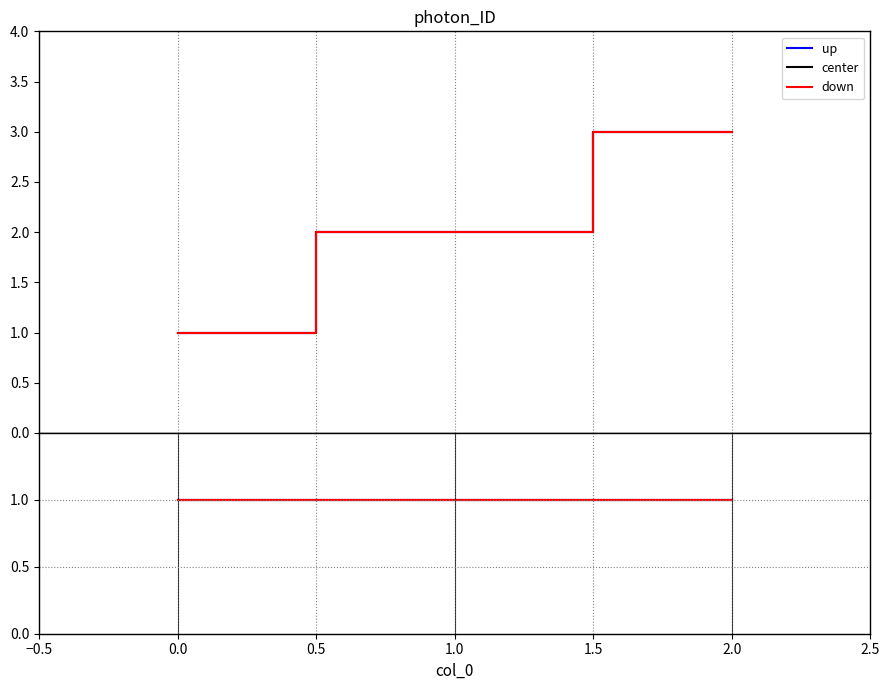

What is the greatest value displayed?

3